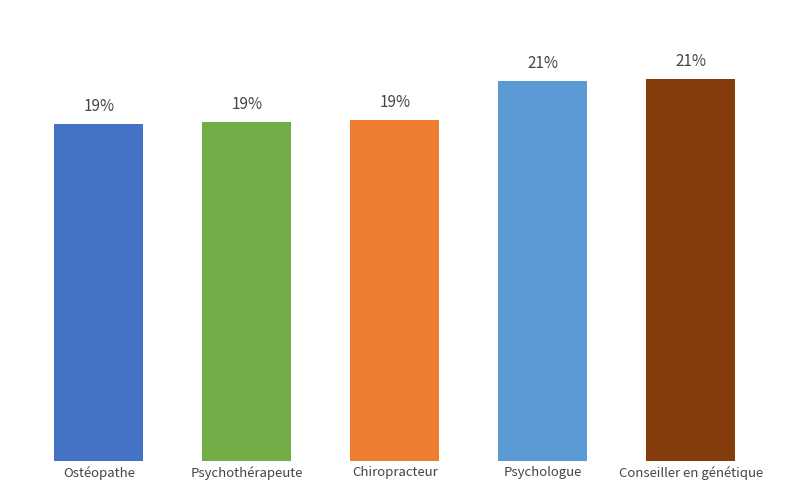

What is the label of the 2nd bar from the left?

Psychothérapeute